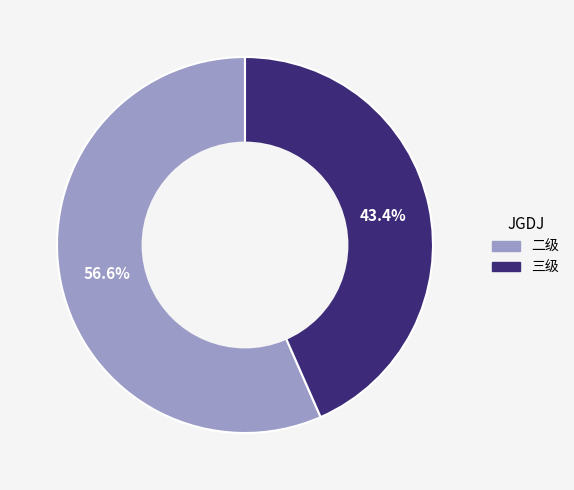

What is the smallest slice in the pie chart?

三级